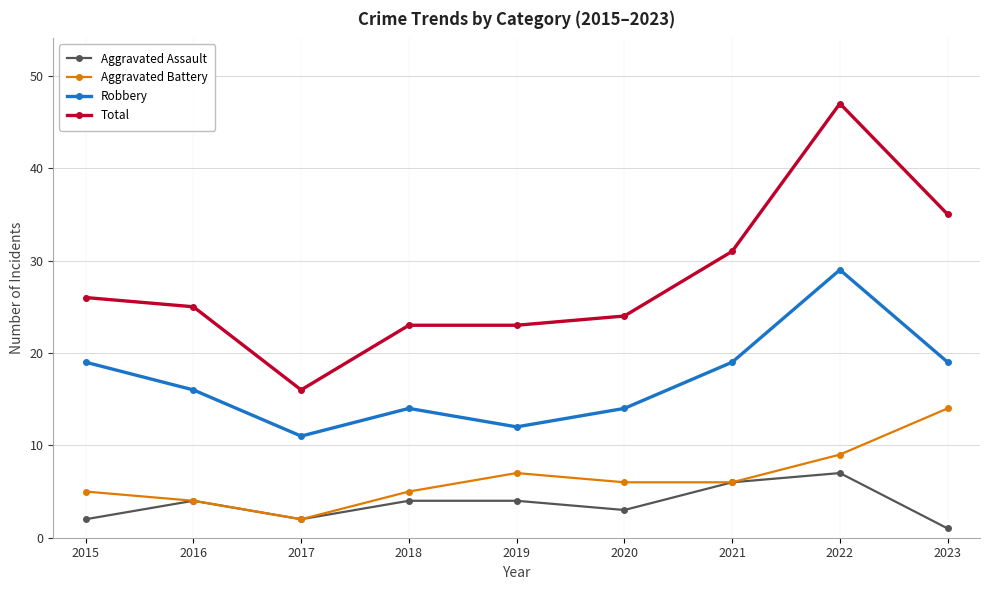

Which category has the highest value across all series?

2022